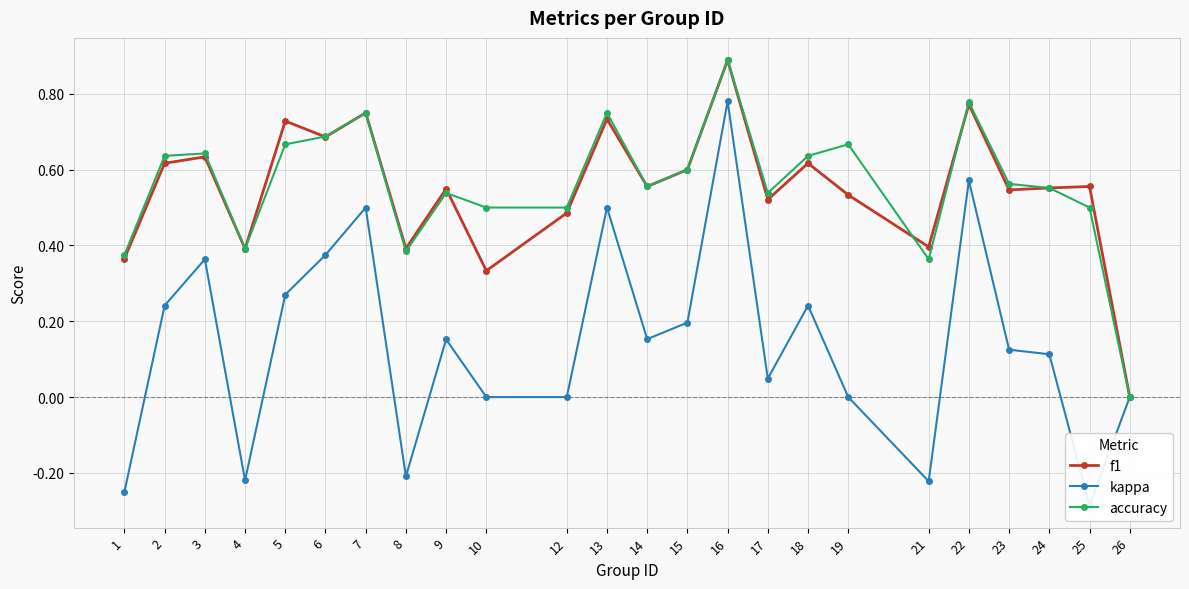

Which series has the largest total across all categories?

accuracy